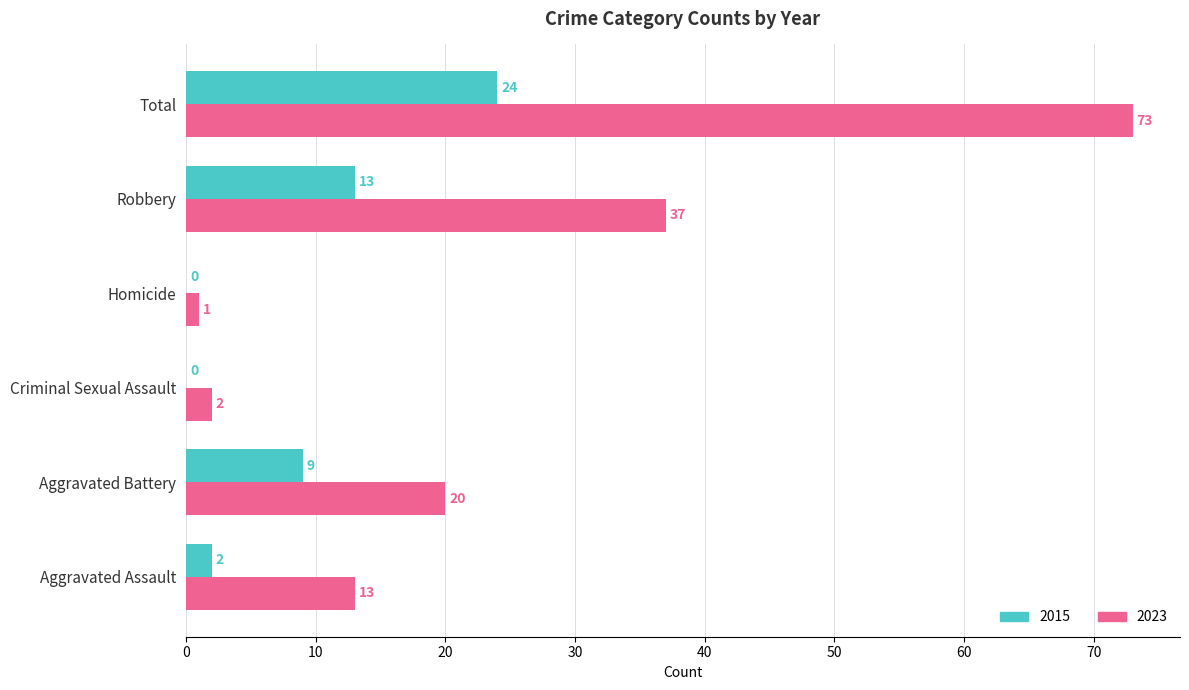

What is the total value across all series at Aggravated Battery?

29